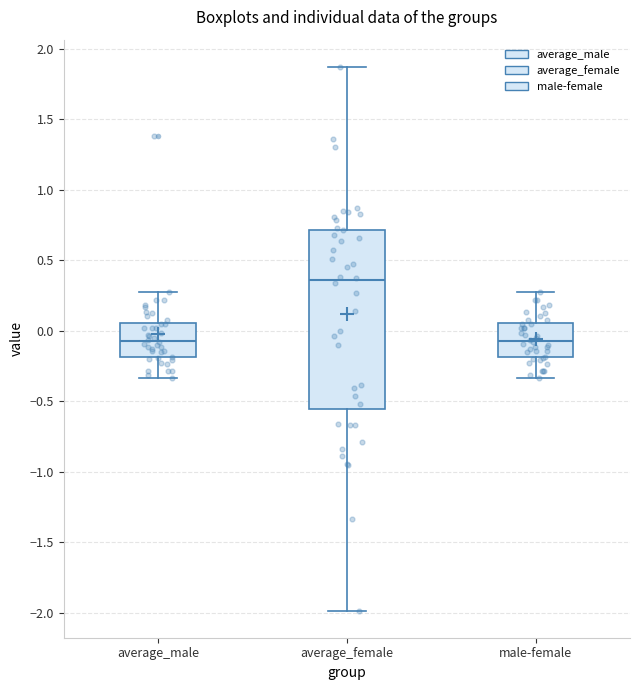

Reading left to right, transcribe this box plot: for each box, give where its median line is, the range the box spans, and where its two whiskers end, as read against the y-axis. The values are not printed on the chart, so give them approximately, as read against the axis.

average_male: median -0.05, box -0.20 to 0.05, whiskers -0.35 to 0.25
average_female: median 0.35, box -0.55 to 0.70, whiskers -2.00 to 1.85
male-female: median -0.05, box -0.20 to 0.05, whiskers -0.35 to 0.25